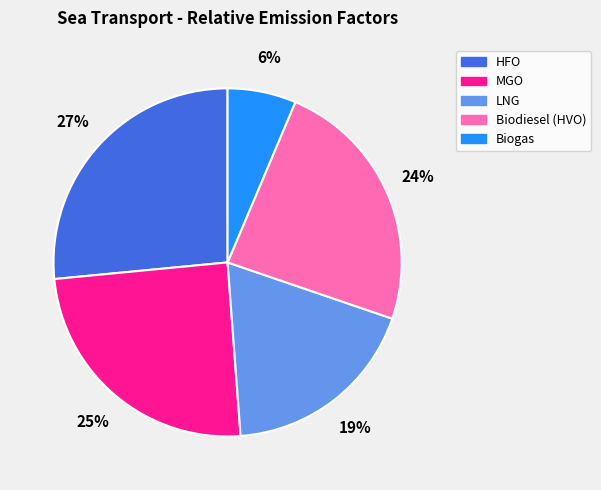

True or false: MGO accounts for 25% of the total.

True